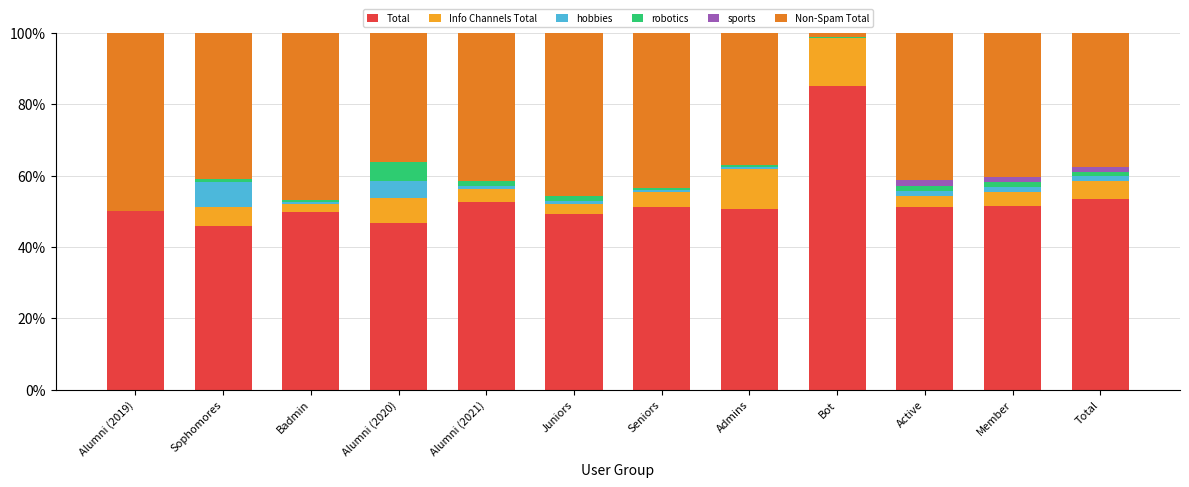

At which label does Total reach its peak?

Bot